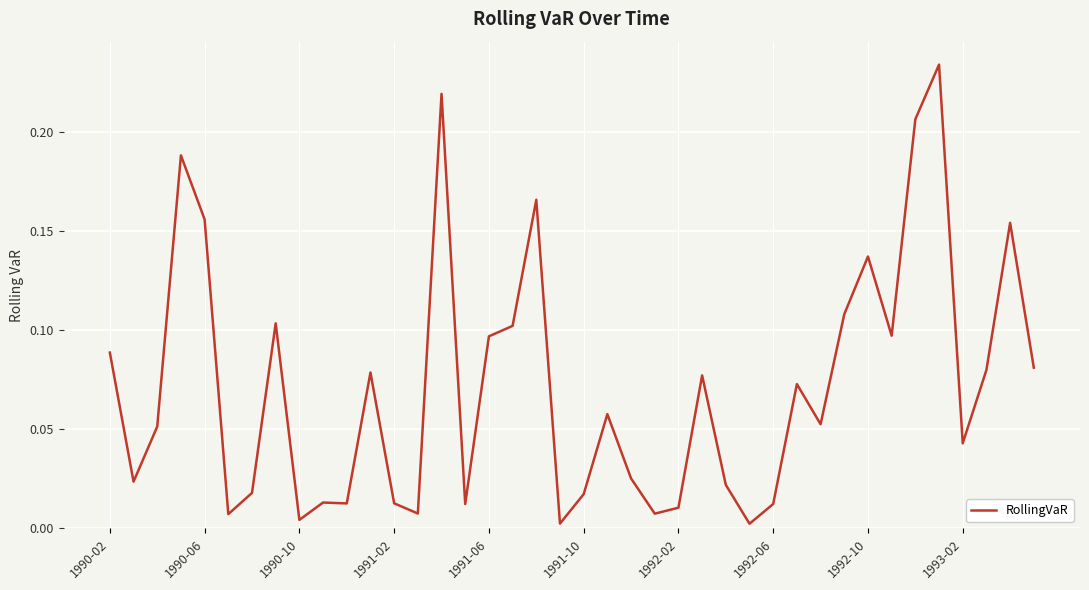

Count the number of data series in this chart.

1